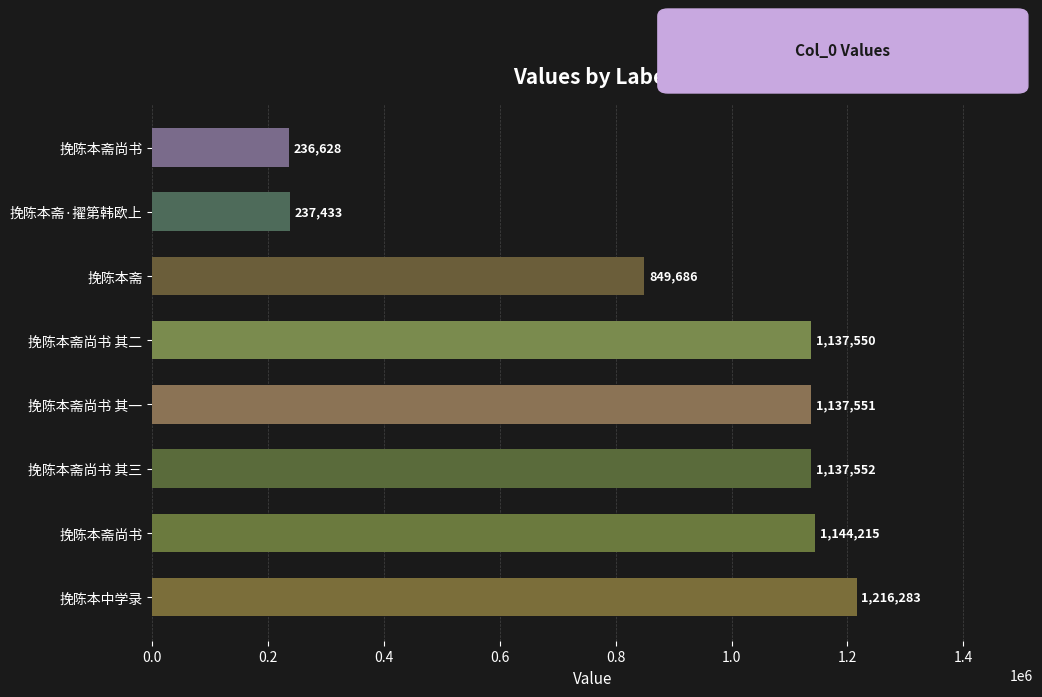

How many bars are there in total?

8